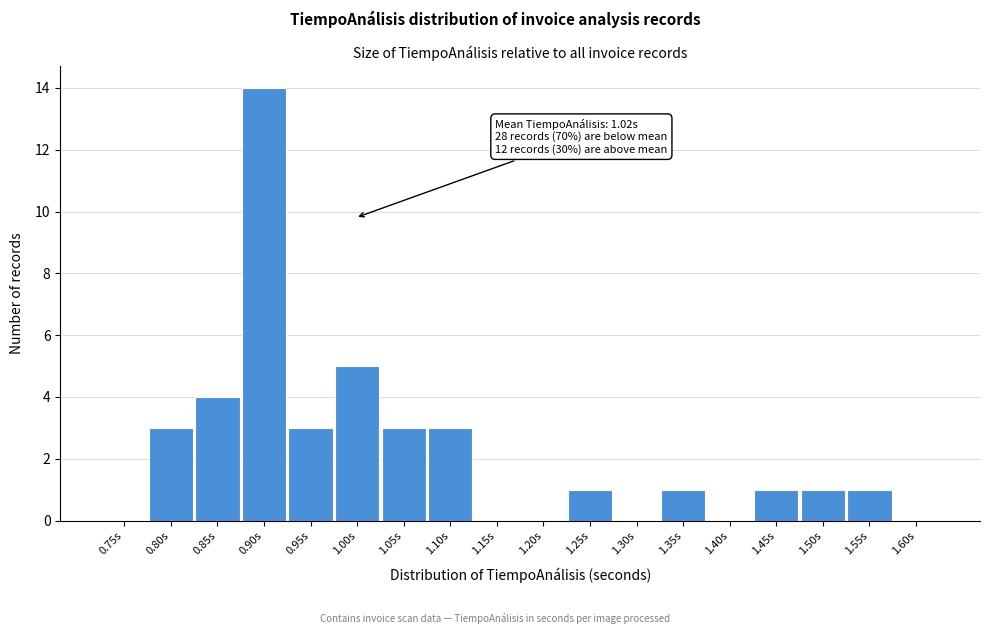

Reading left to right, extract all data points from this chart.

0.75s=0	0.80s=3	0.85s=4	0.90s=14	0.95s=3	1.00s=5	1.05s=3	1.10s=3	1.15s=0	1.20s=0	1.25s=1	1.30s=0	1.35s=1	1.40s=0	1.45s=1	1.50s=1	1.55s=1	1.60s=0